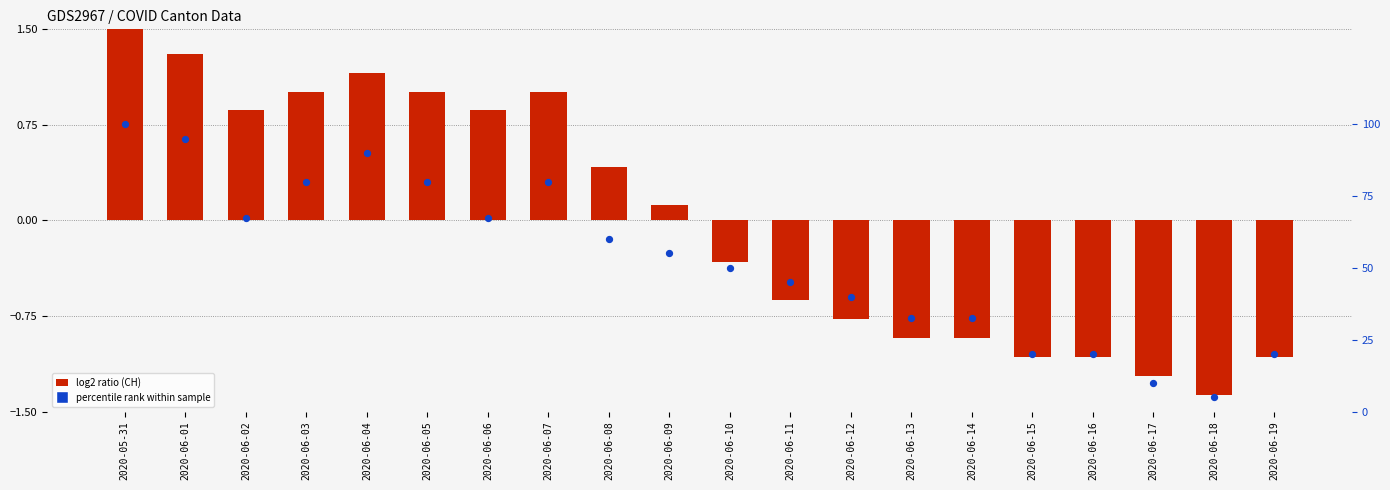

What is the total value across all series at 2020-06-10?

49.7